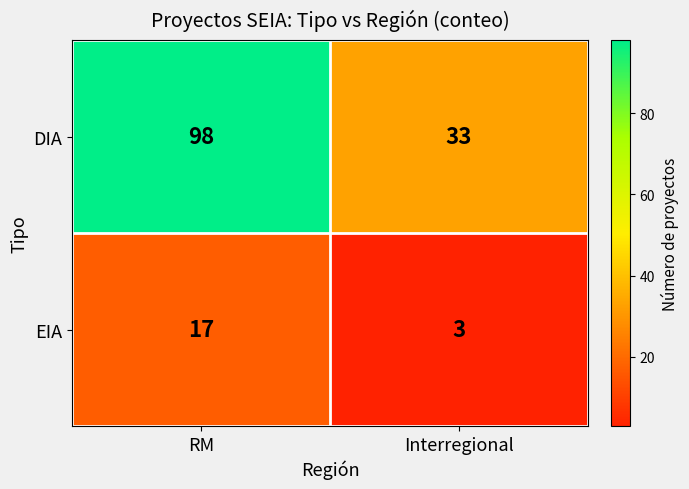

What is the greatest value displayed?

98